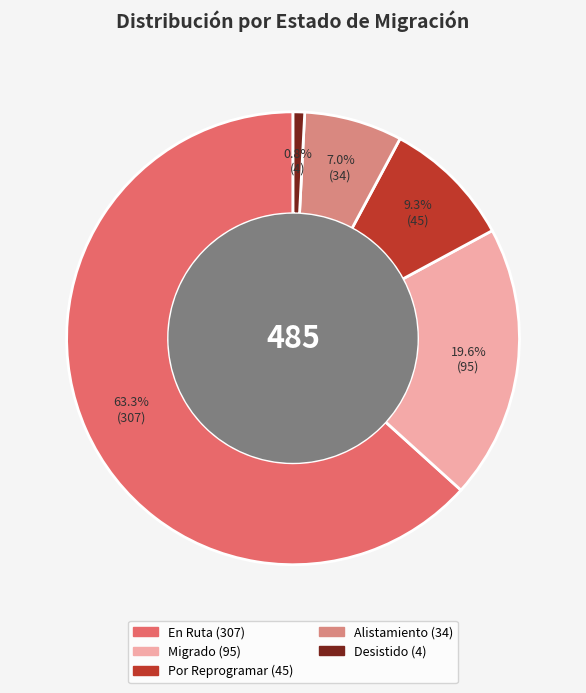

Rank the categories by value from highest to lowest.

En Ruta, Migrado, Por Reprogramar, Alistamiento, Desistido